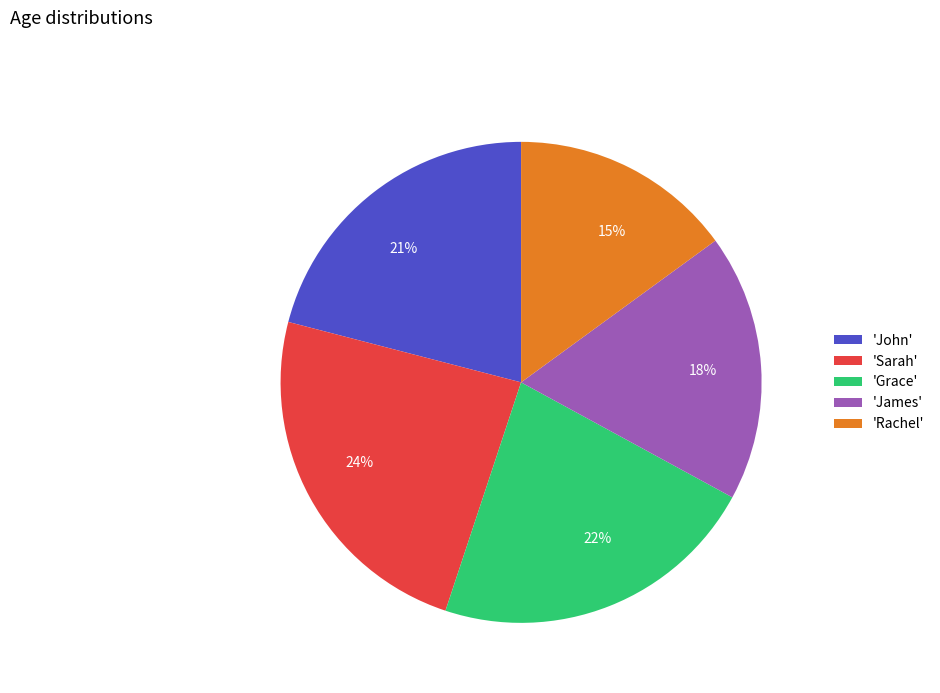

Between 15% and 21%, which is larger?

21%